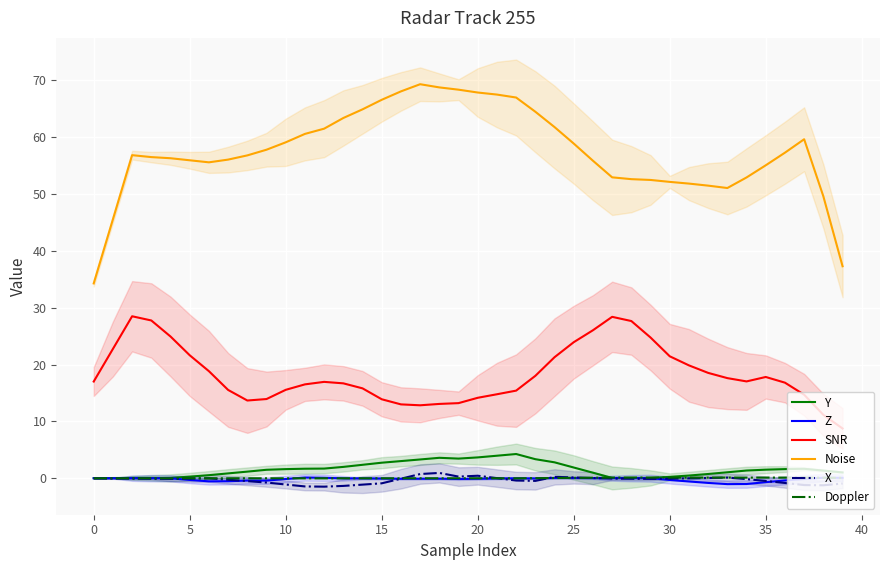

True or false: Noise and Z intersect in this chart.

False